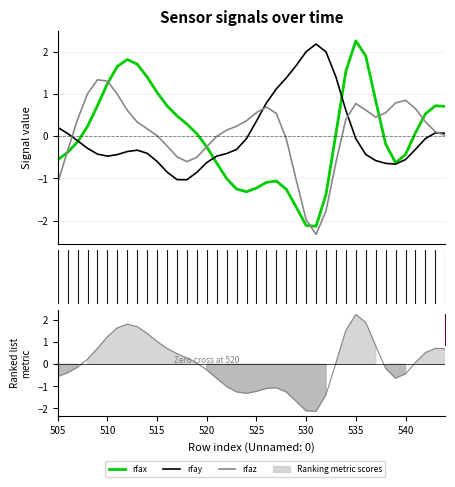

The Ranking metric scores series shows 1.4 at 9. True or false?

True